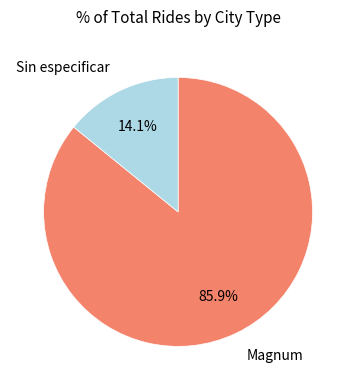

Is there any slice that represents more than half of the pie?

Yes